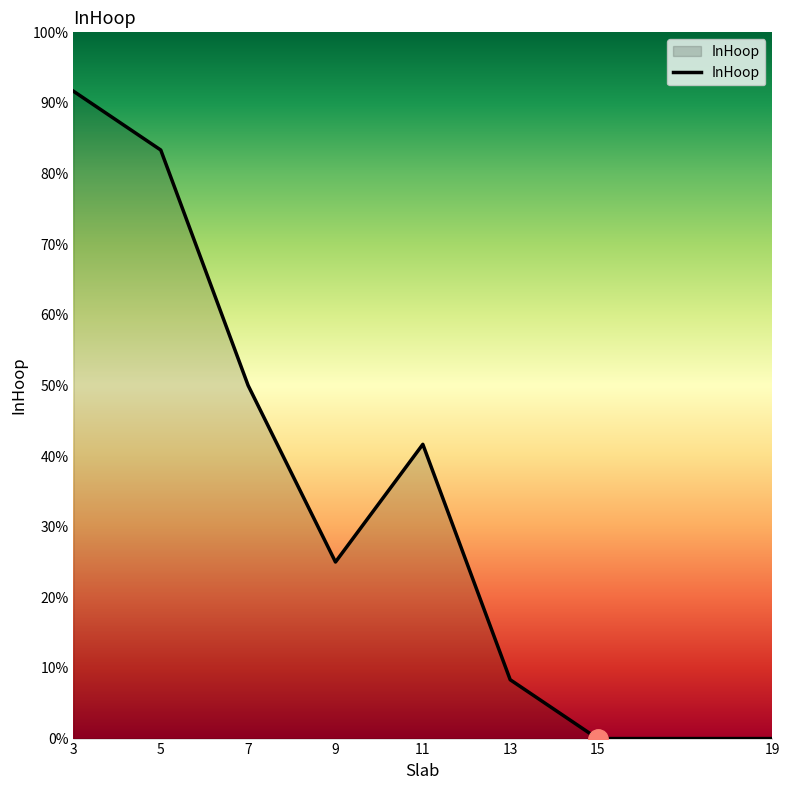

Which label corresponds to the smallest value in the chart?

15